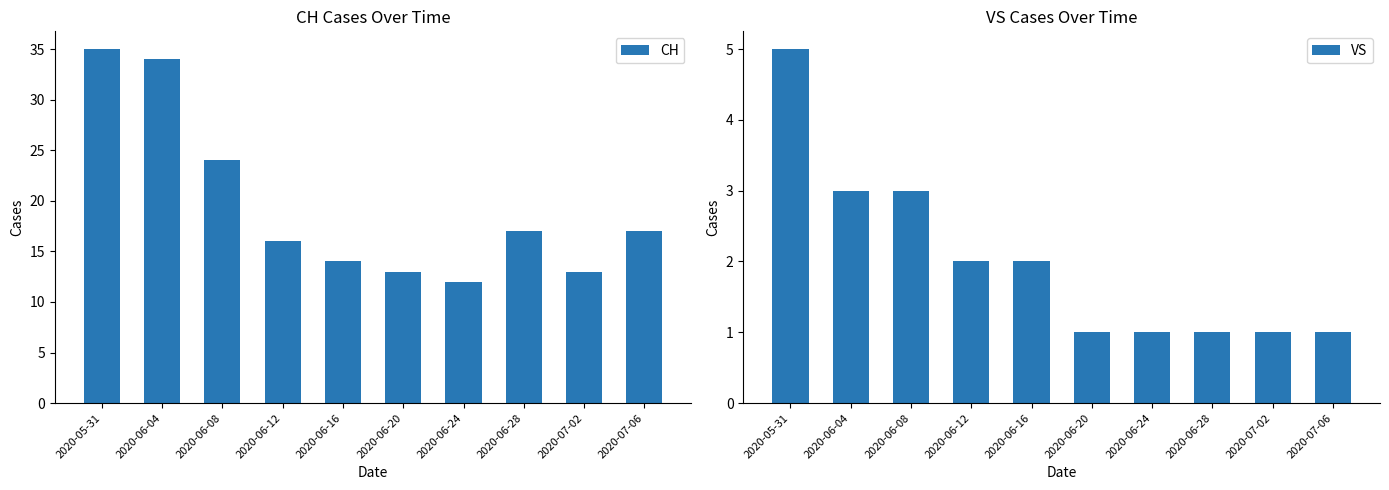

What is the minimum value shown in the chart?

1